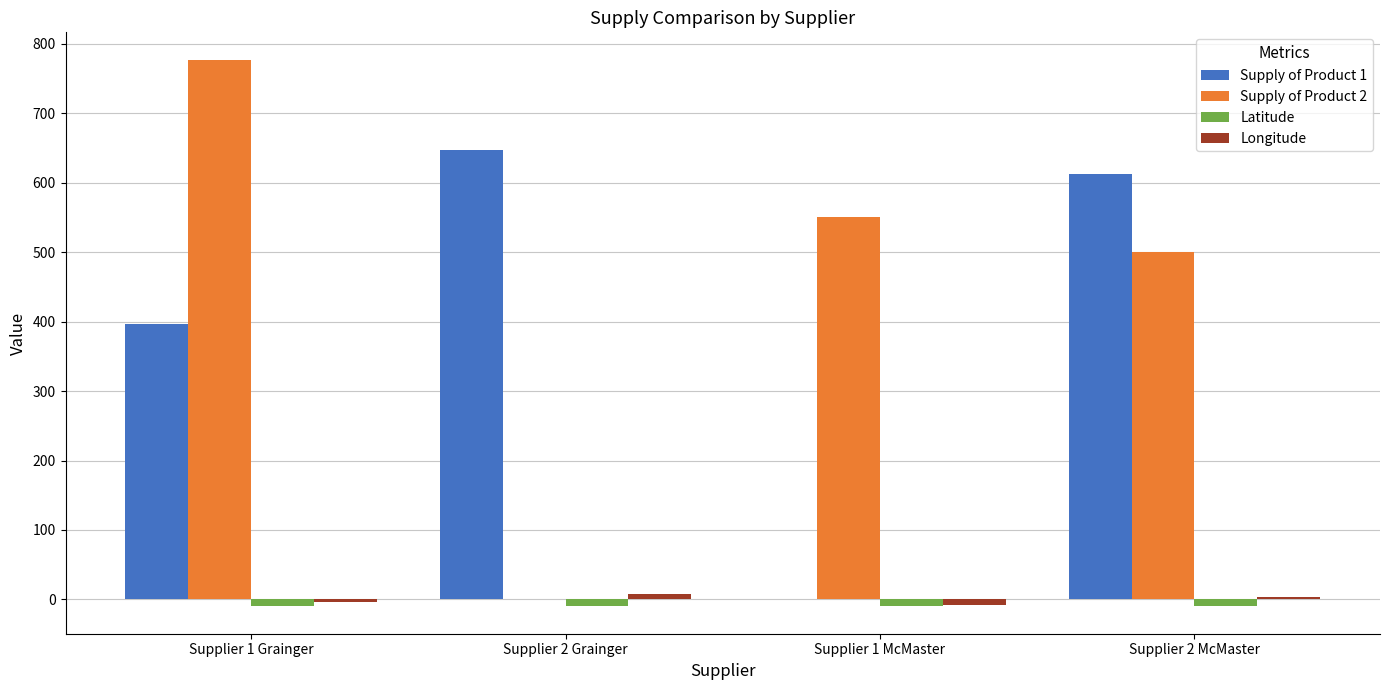

What is the greatest value displayed?

777